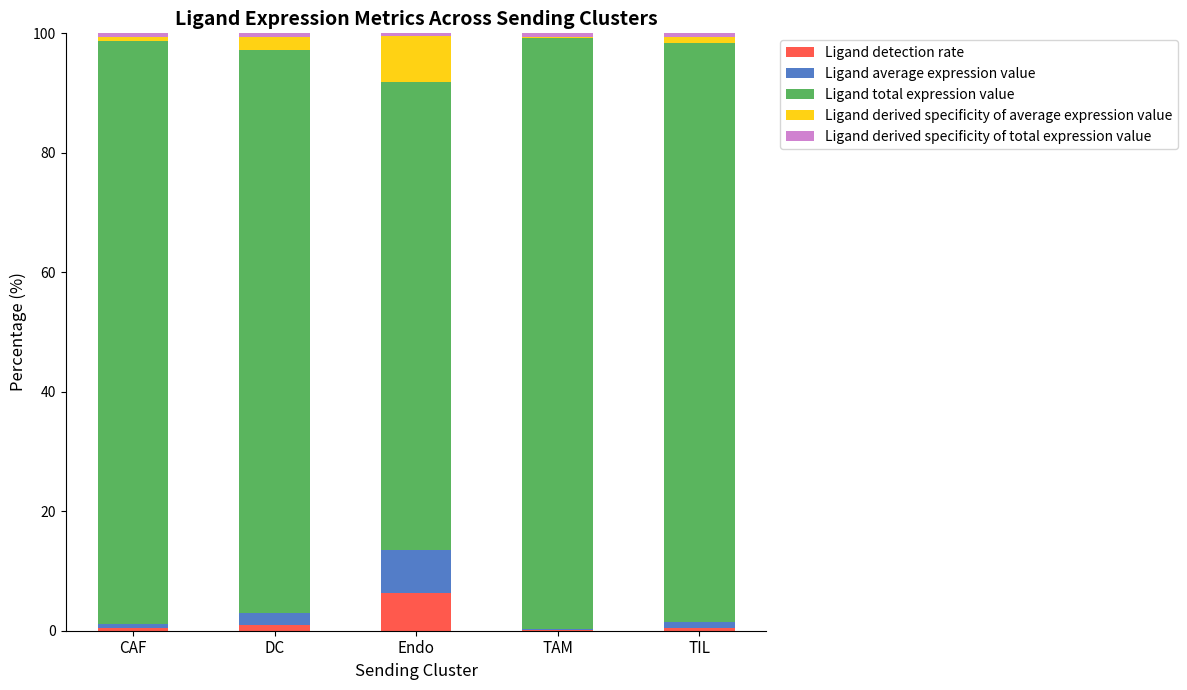

Which category has the highest value in the Ligand detection rate series?

Endo